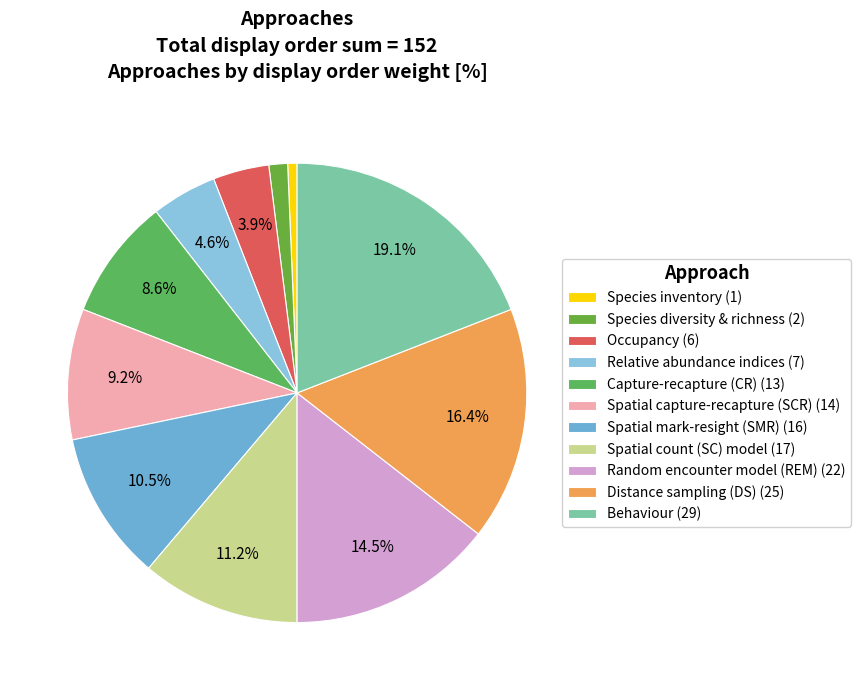

How much of the chart is everything except Occupancy?

96.1%